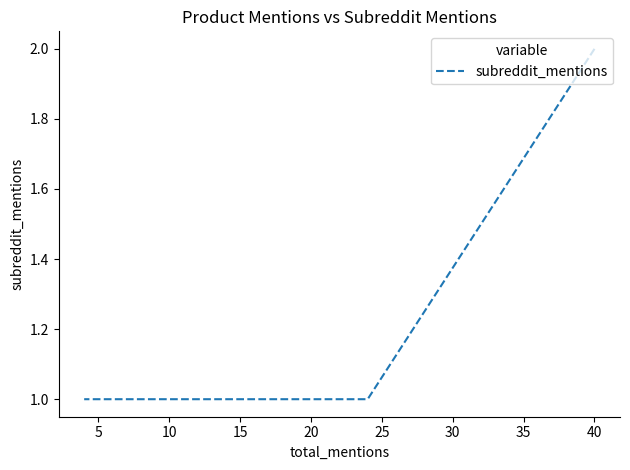

Does the chart display data point markers on the line(s)?

No